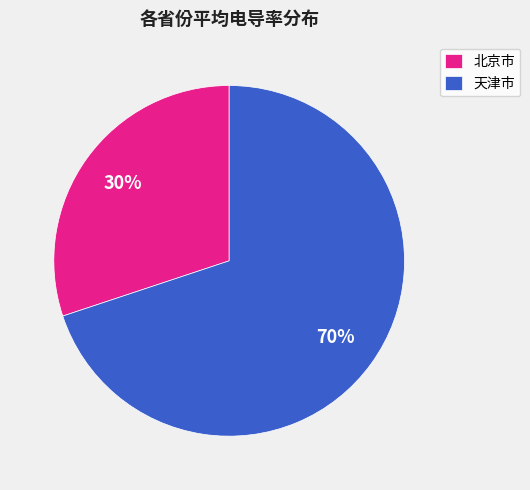

Between 天津市 and 北京市, which is larger?

天津市